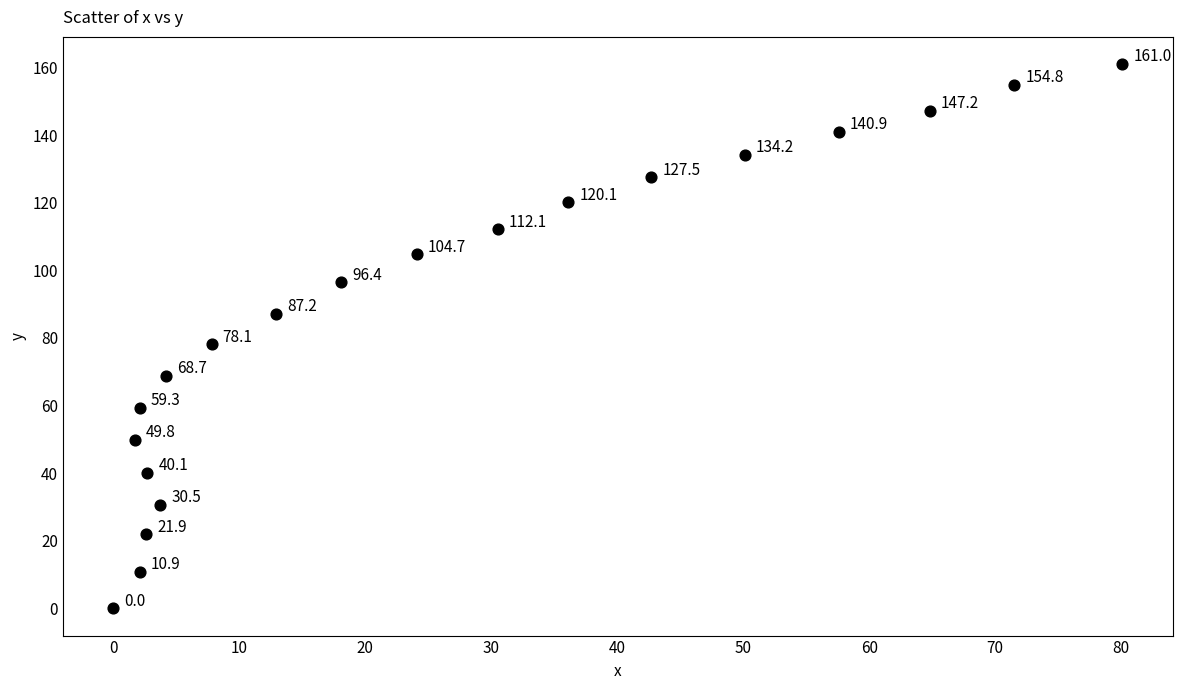

What Y value in the scatter plot is closest to 80?

78.1